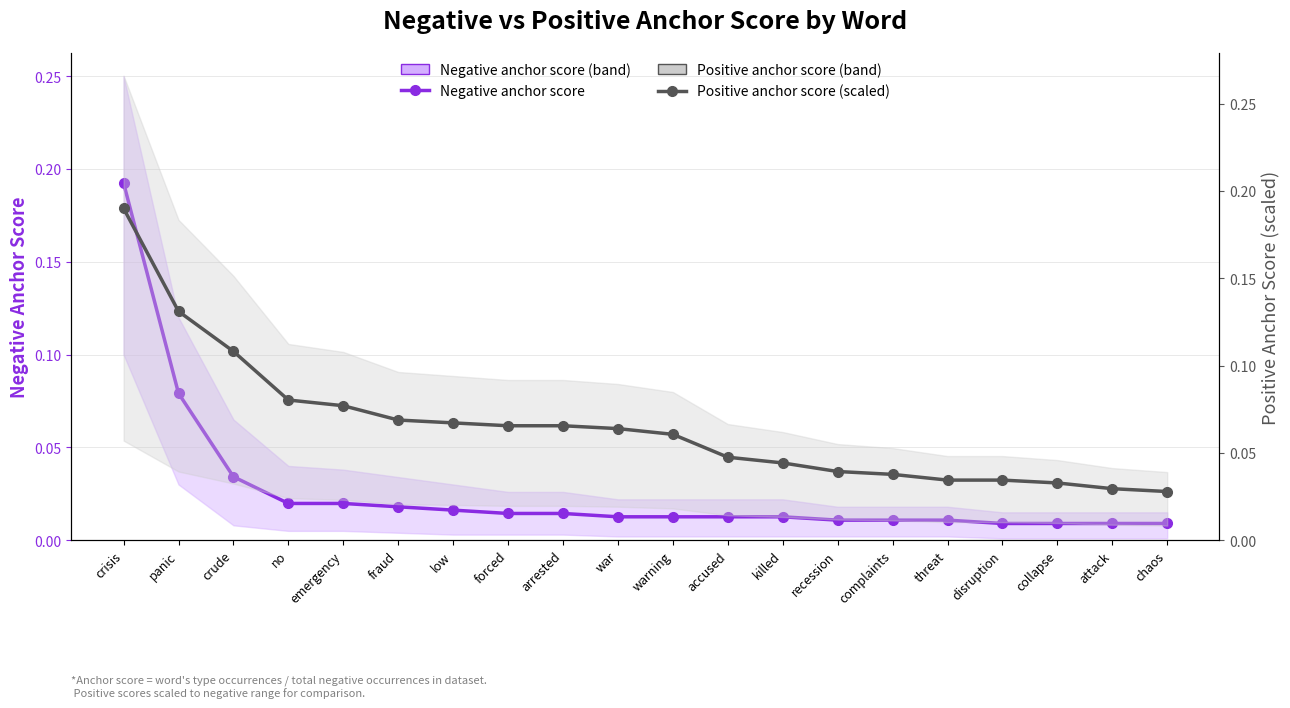

At how many categories does at least one series exceed 0?

20